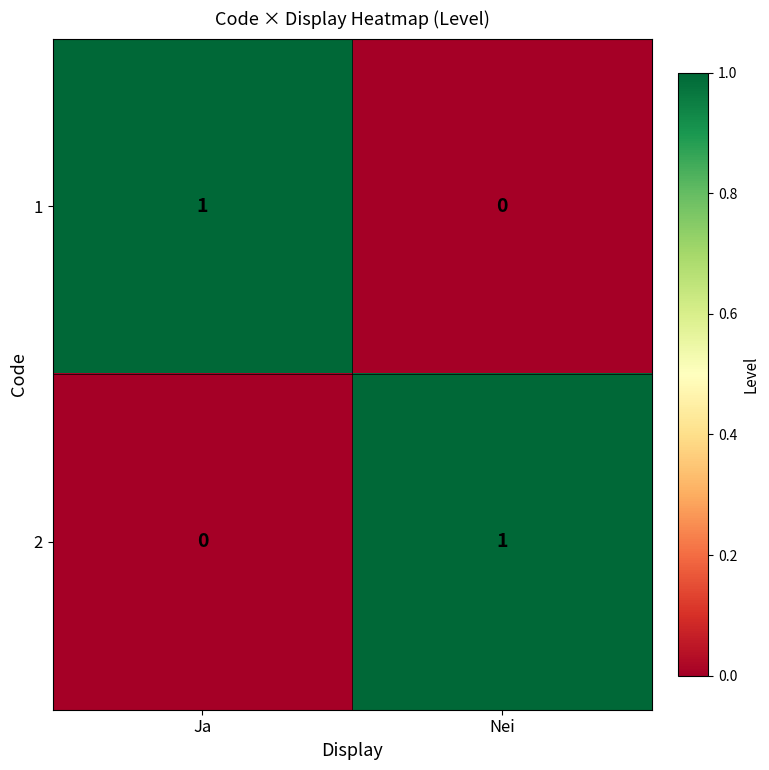

How many distinct data groups are displayed?

2